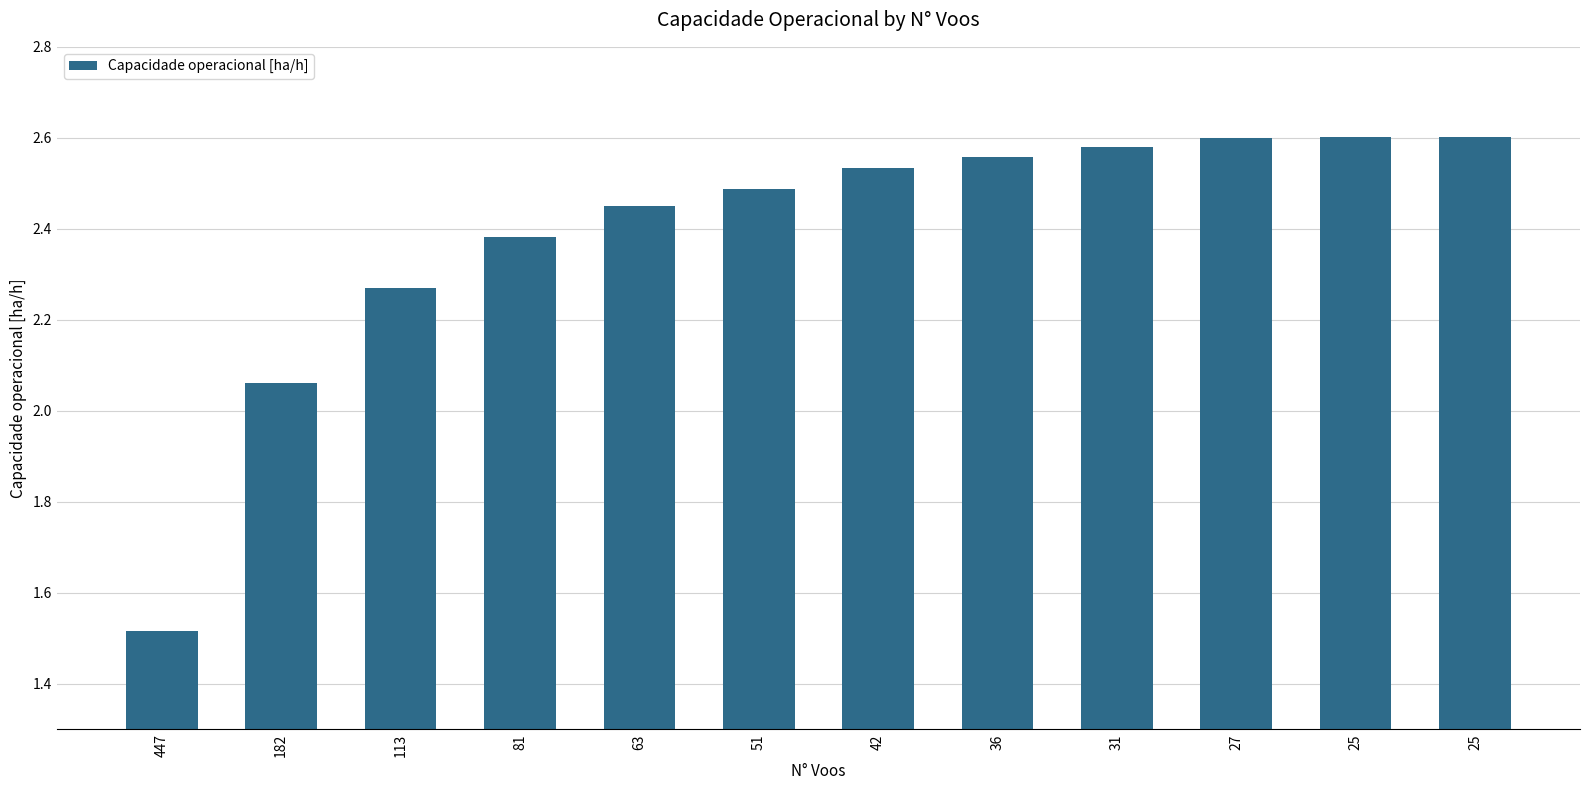

Reading right to left, what are all the values shown in this chart?

2.6	2.6	2.6	2.6	2.6	2.5	2.5	2.5	2.4	2.3	2.1	1.5